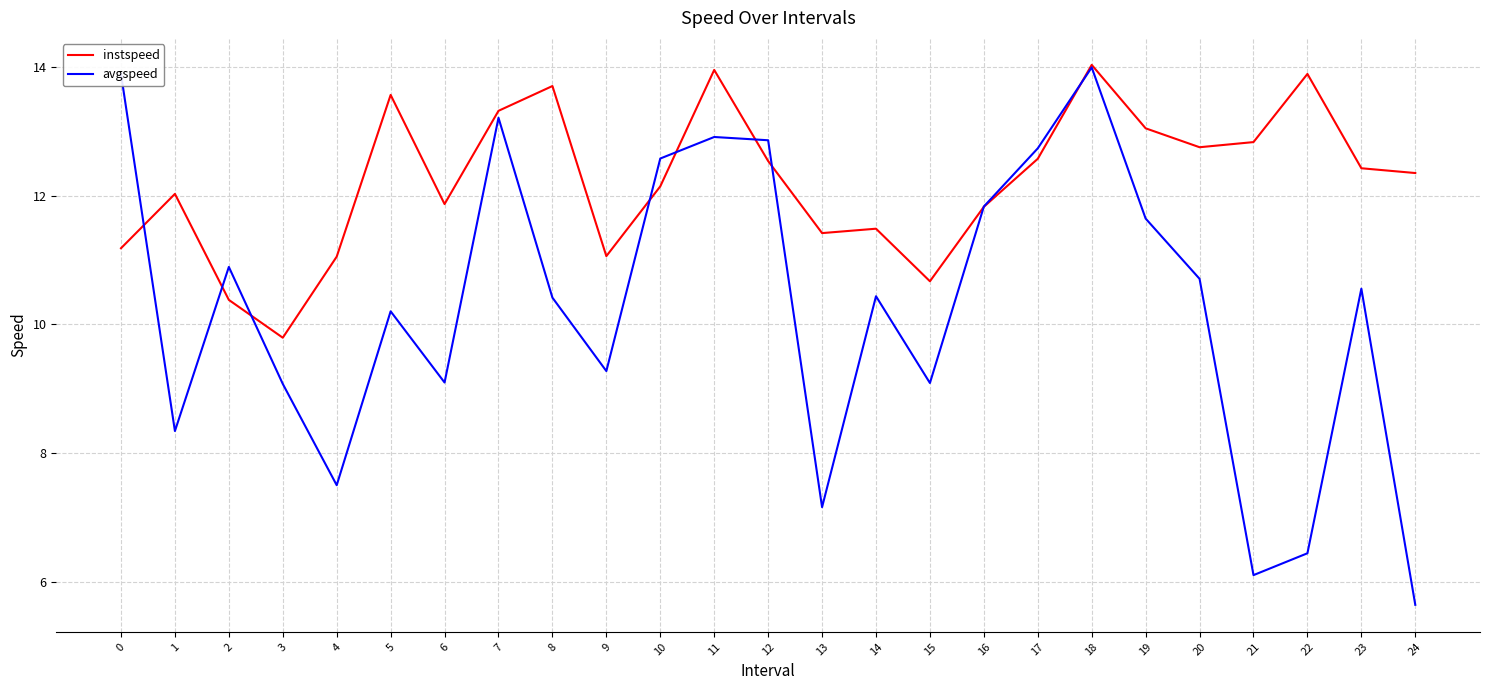

Which series has the widest spread of values?

avgspeed